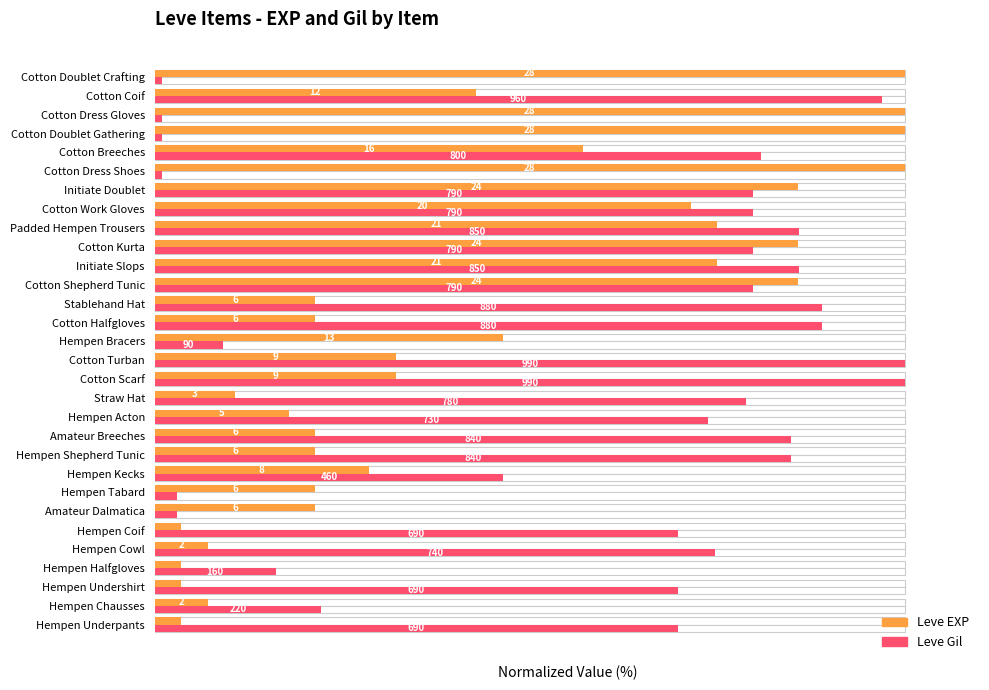

List the series in order of their overall mean, lowest first.

Leve EXP, Leve Gil